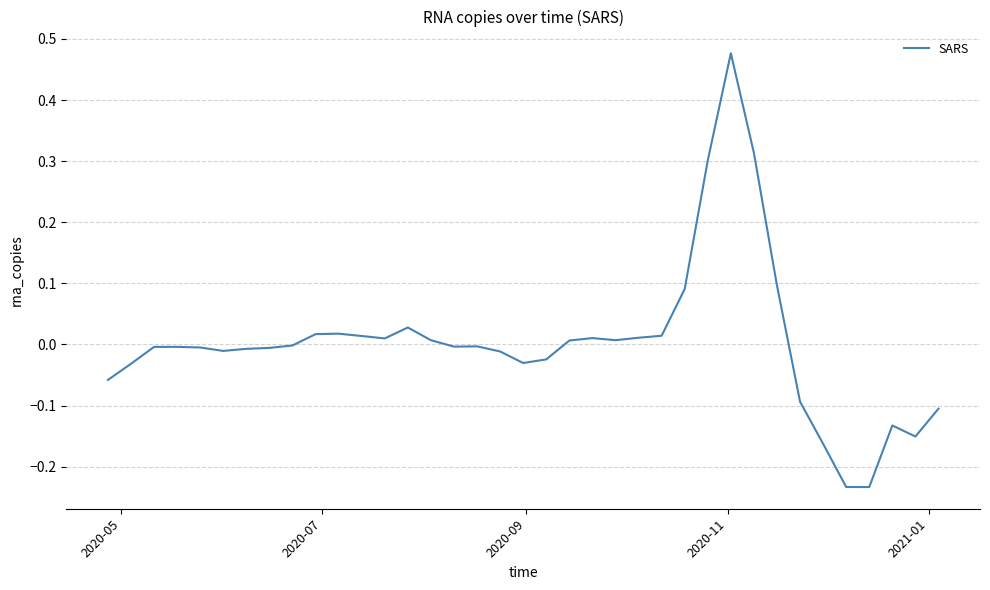

What is the difference between the maximum and minimum values?

0.7